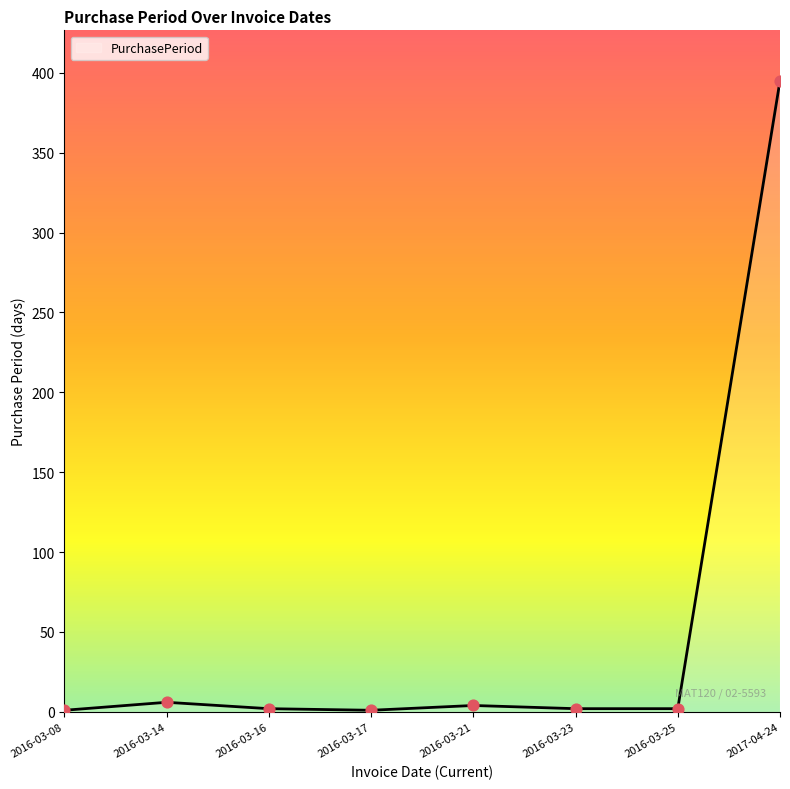

What is the change in value from 2016-03-21 to 2017-04-24?

+391